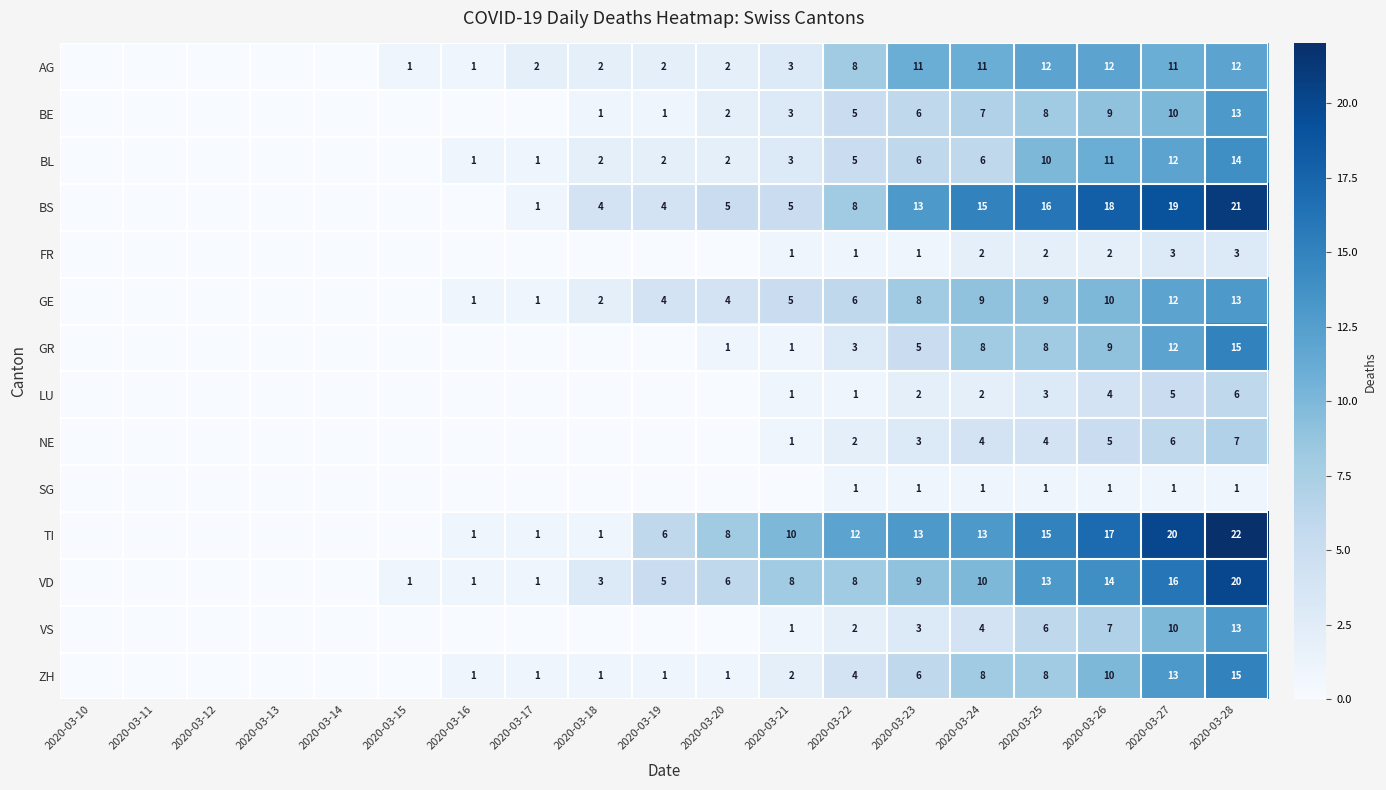

At how many categories does at least one series exceed 5?

10